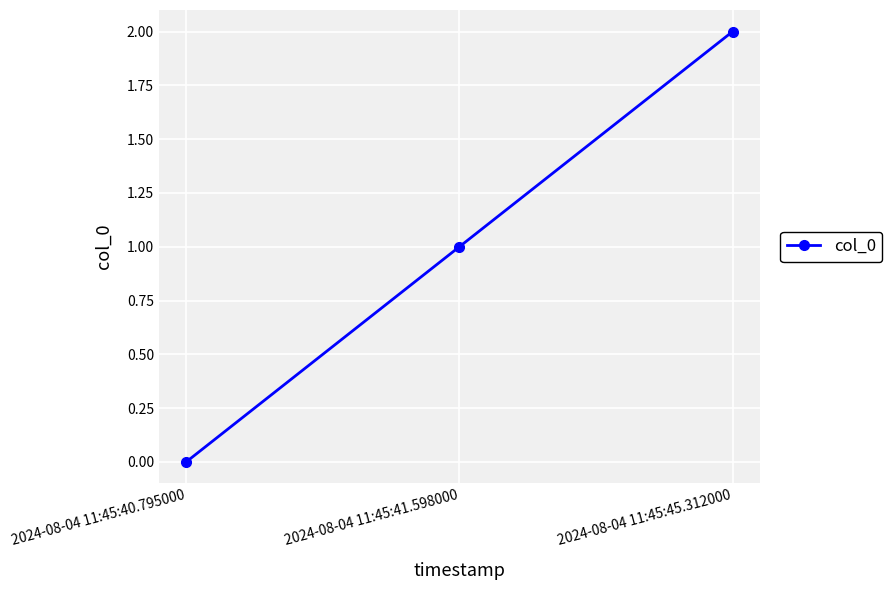

Which has a higher value, 2024-08-04 11:45:40.795000 or 2024-08-04 11:45:45.312000?

2024-08-04 11:45:45.312000